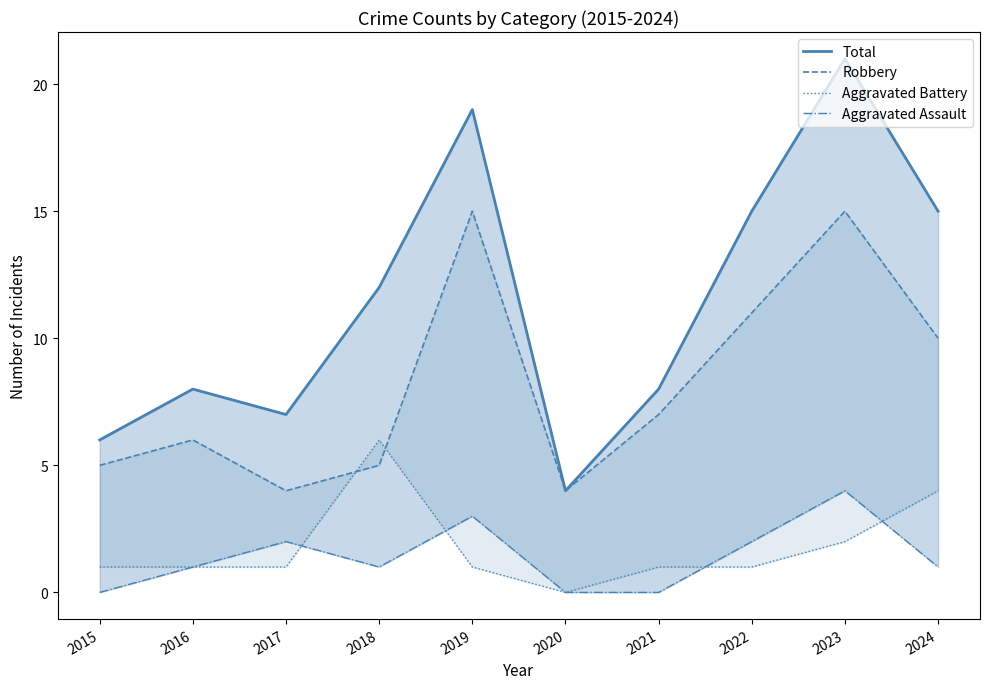

List the labels in order of Aggravated Assault value, smallest first.

2015, 2020, 2021, 2016, 2018, 2024, 2017, 2022, 2019, 2023